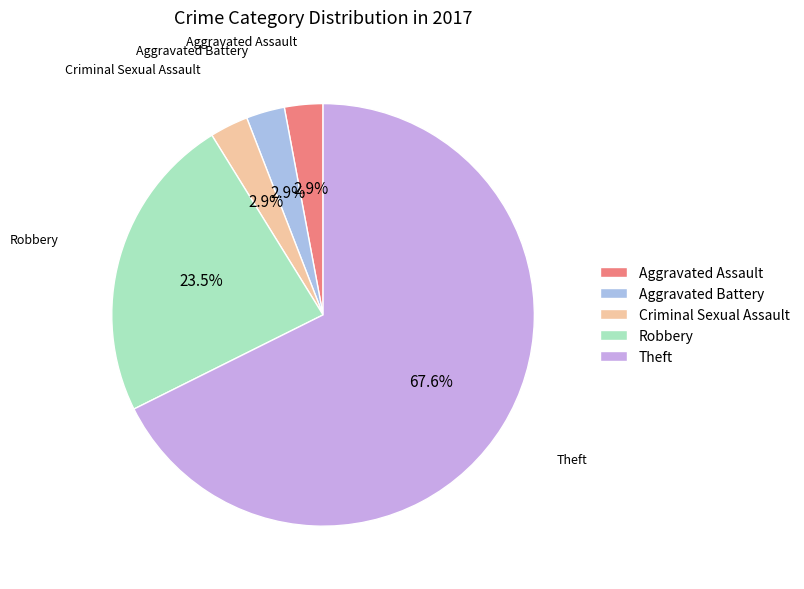

Which category has the biggest portion of the pie?

Theft